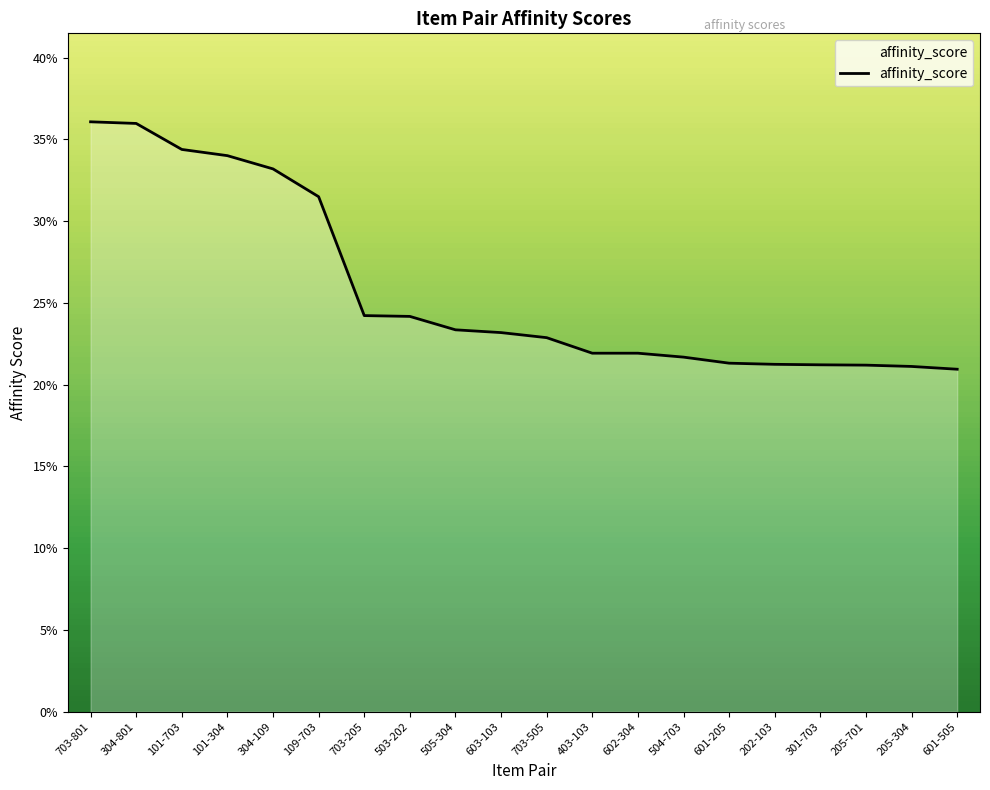

What is the greatest value displayed?

0.4